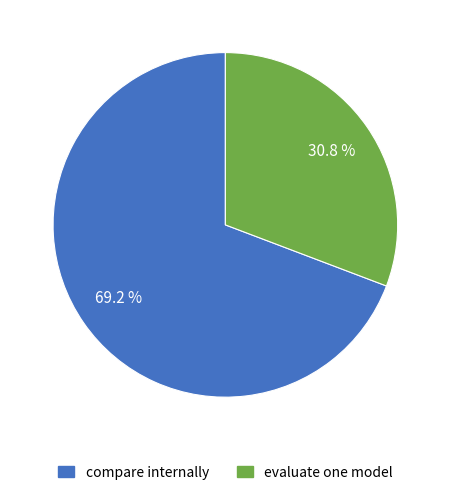

Is evaluate one model the majority of the pie?

No